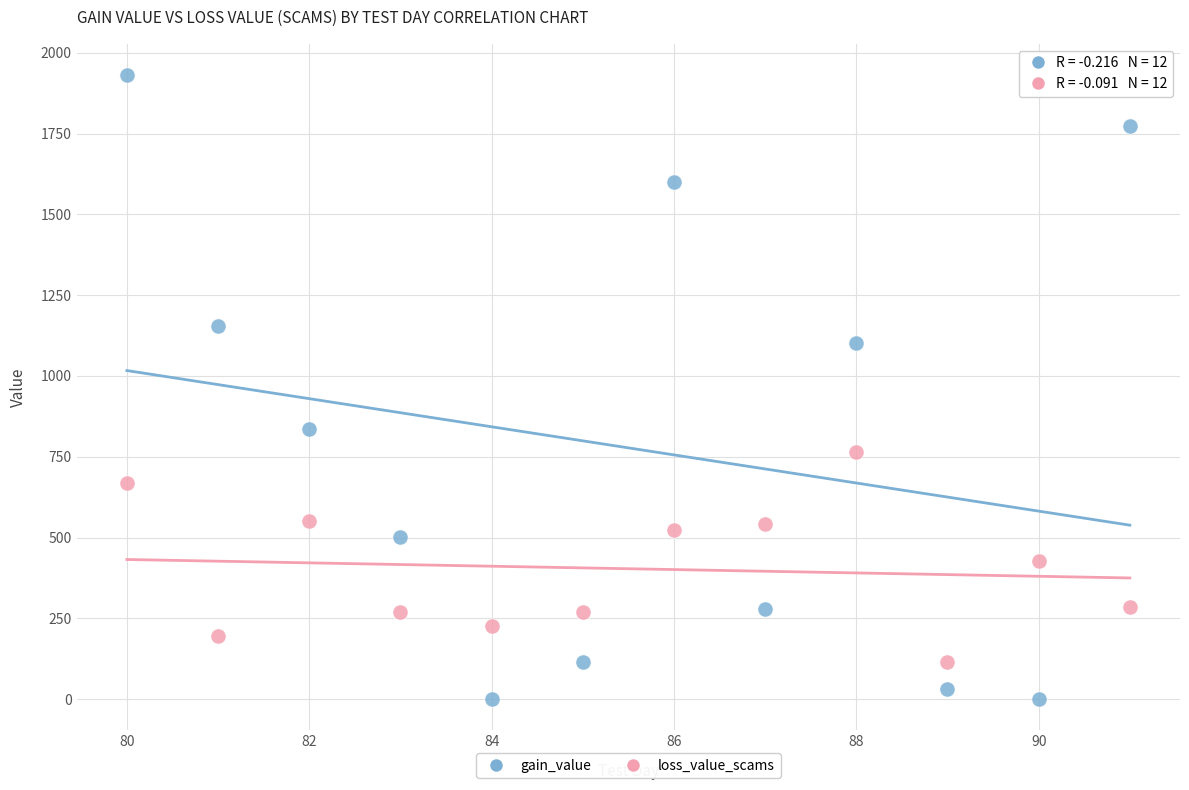

Which series contains the highest Y value?

gain_value